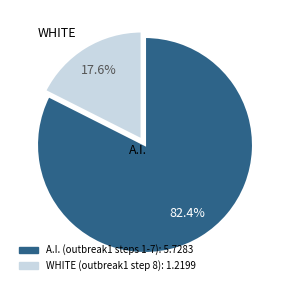

Which slice is the largest?

A.I.